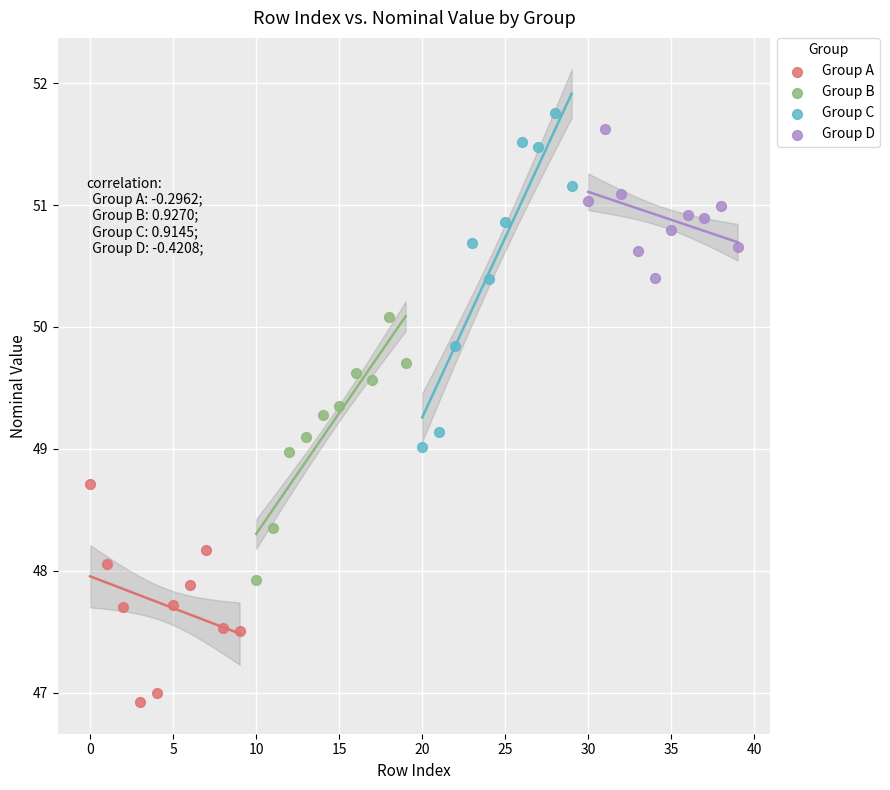

Which series contains the highest Y value?

Group C